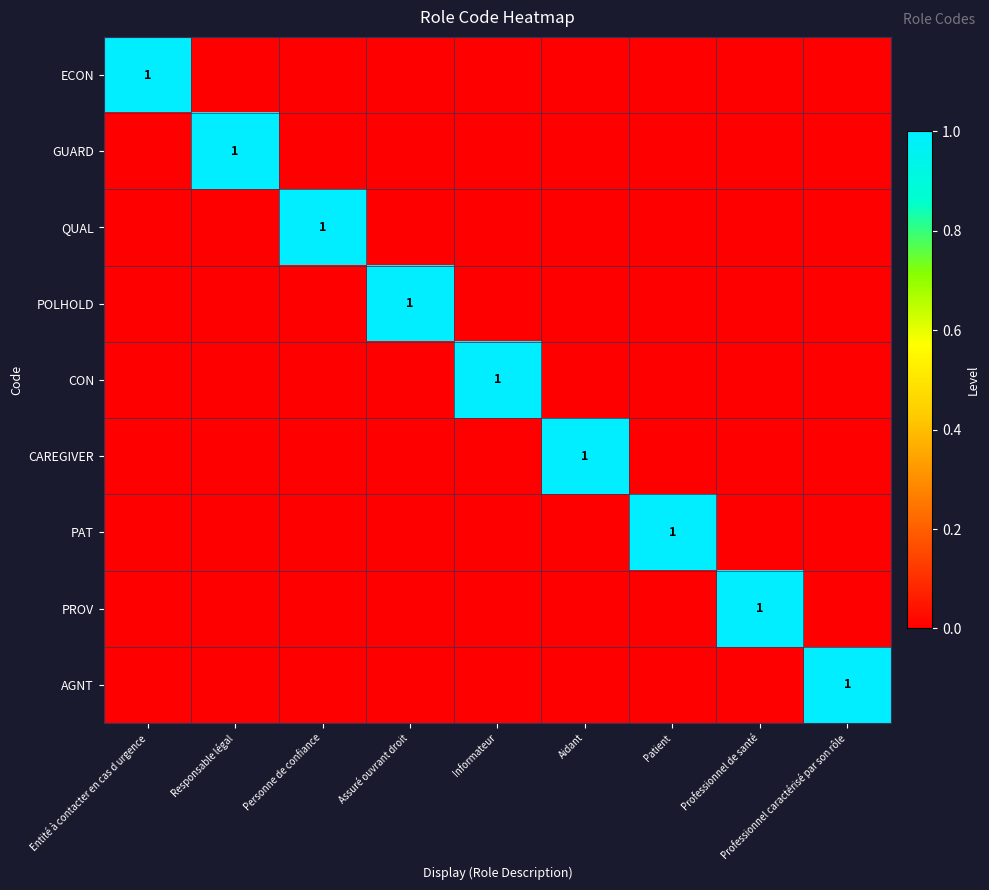

Between Responsable légal and Professionnel de santé, which is larger?

Responsable légal